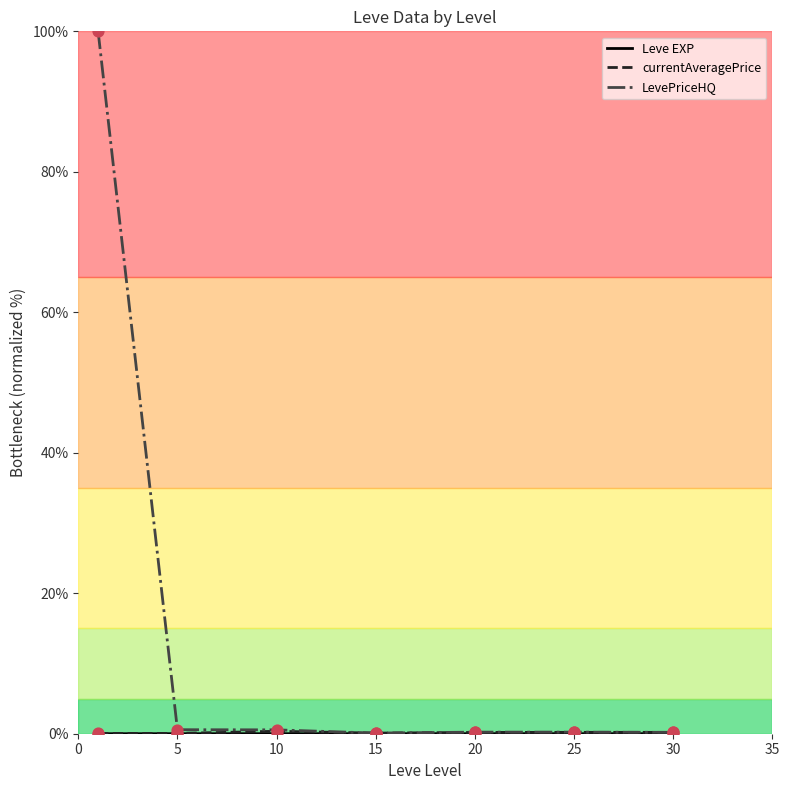

Which series has the widest spread of values?

LevePriceHQ